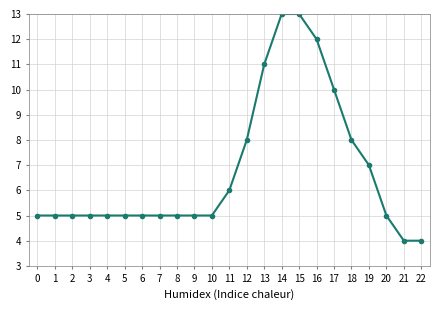

What is the maximum value shown in the chart?

13